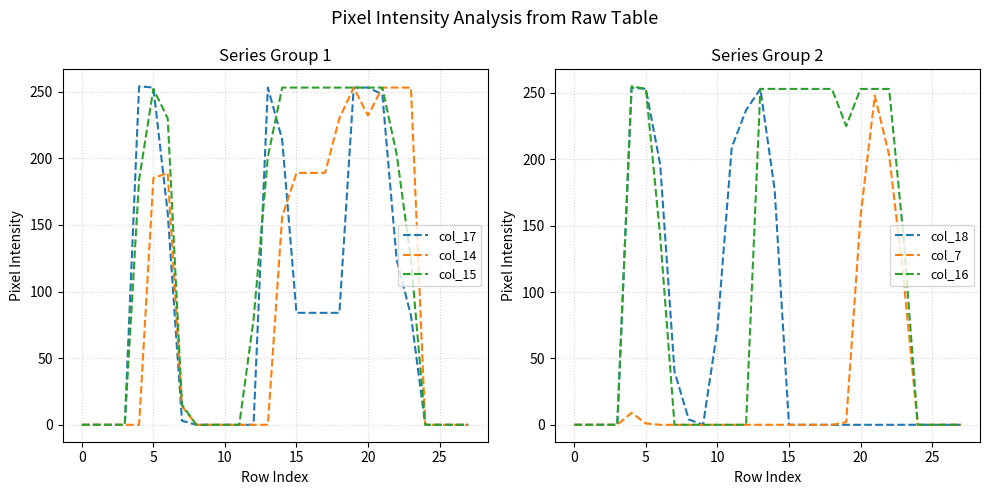

How many lines are shown in the chart?

6